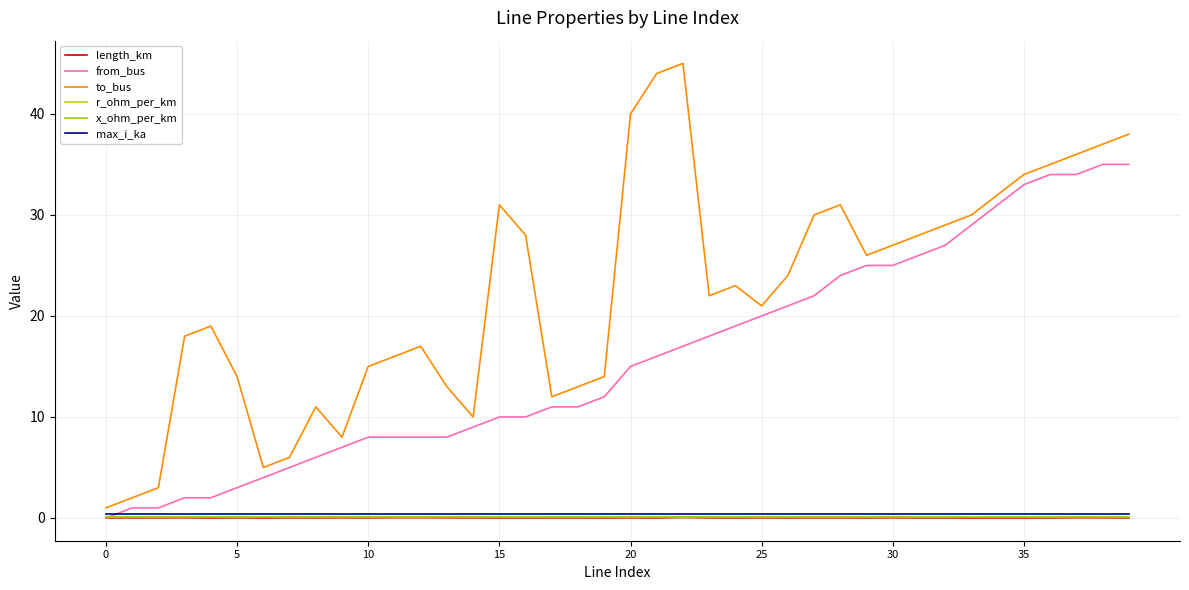

True or false: to_bus and from_bus intersect in this chart.

False